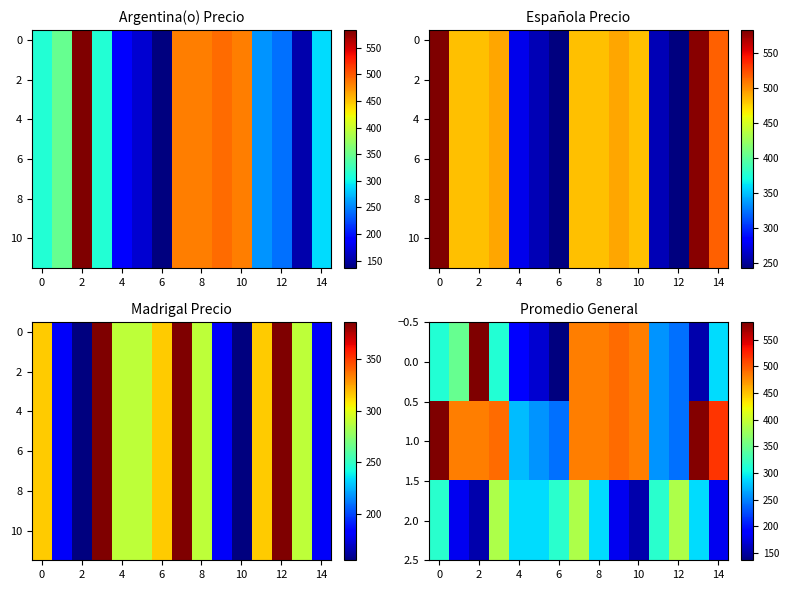

Is it true that 1.0 equals 780 at 8?

False